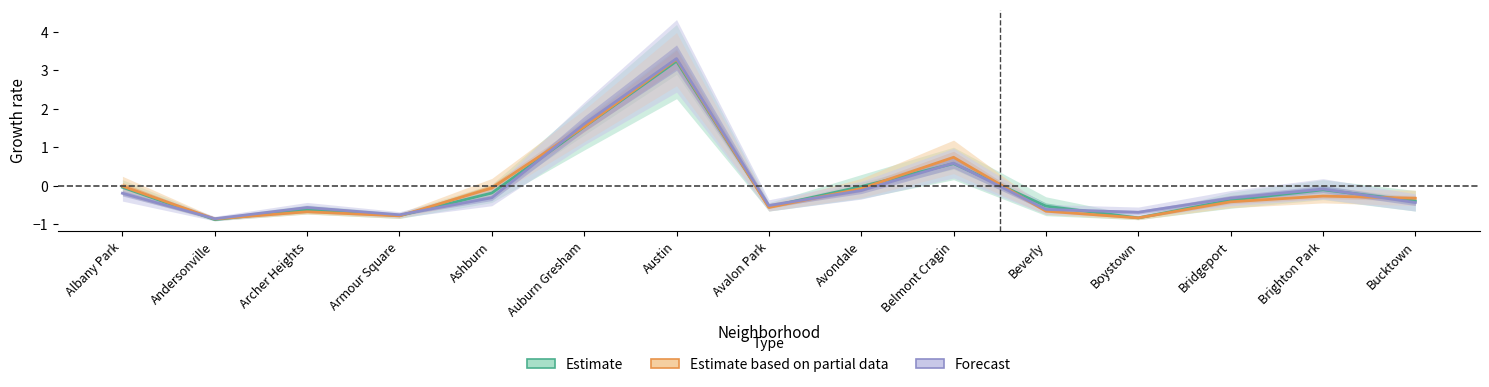

What is the spread (max minus min) of values at Bucktown?

0.1